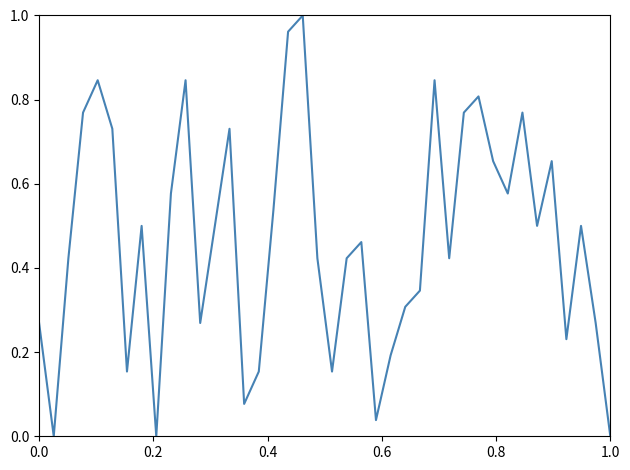

Does the chart have visible grid lines?

No